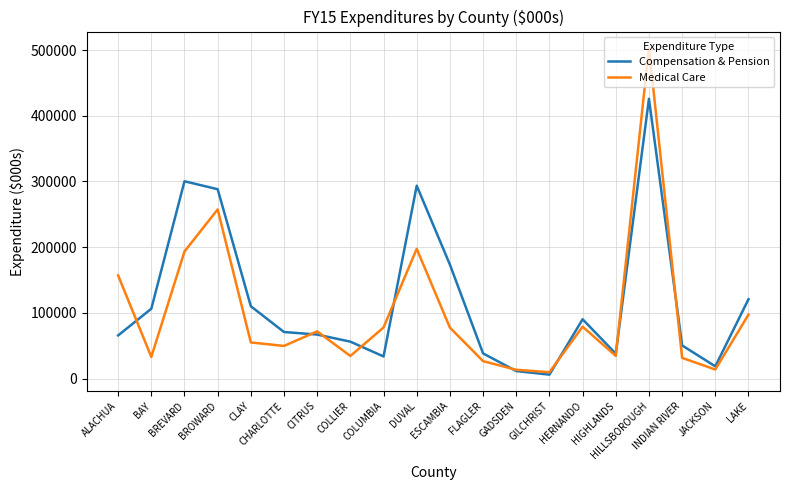

How many interior local peaks does the Medical Care series have?

5